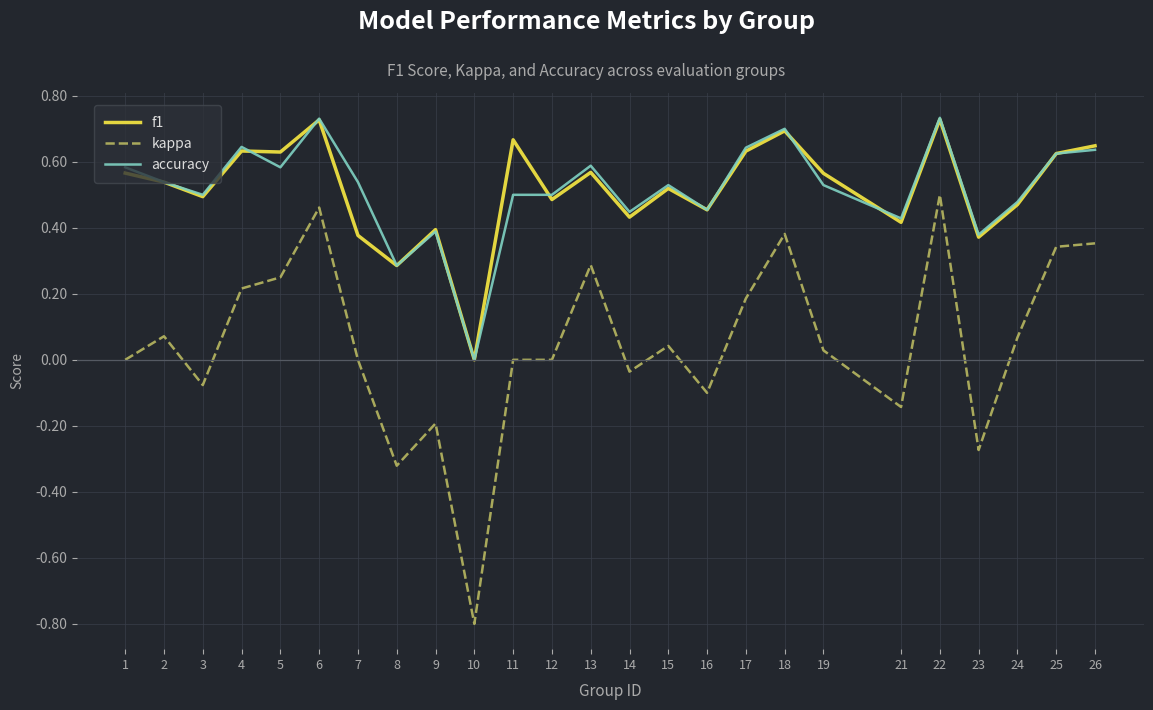

True or false: kappa and f1 cross at least once.

False